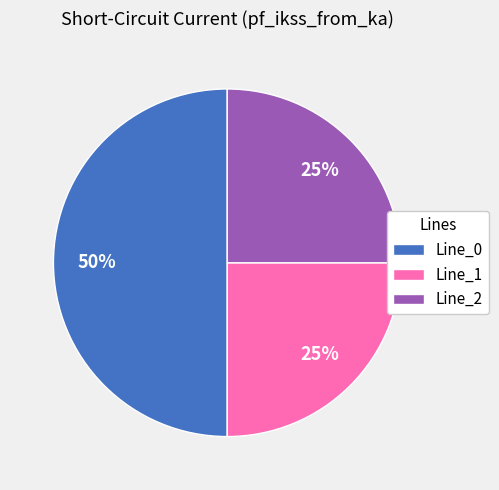

Between Line_0 and Line_2, which is larger?

Line_0